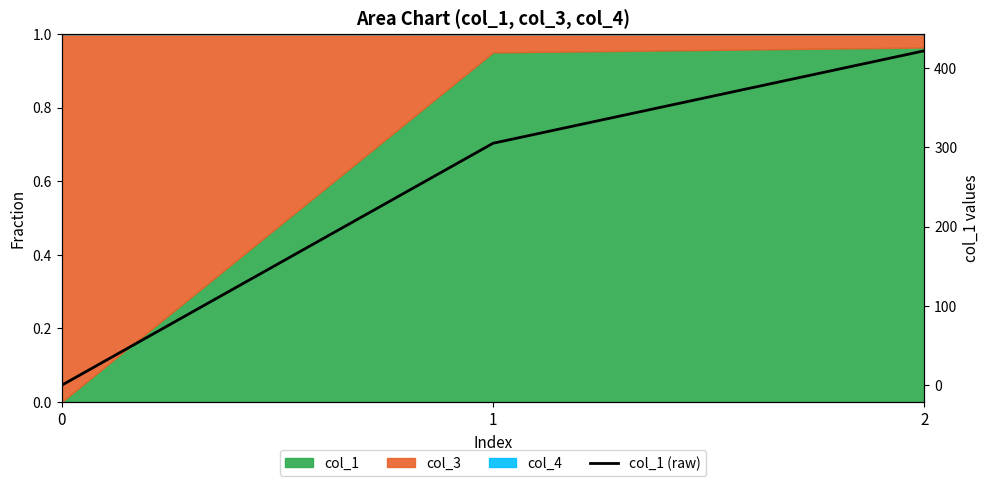

Rank the categories by value from highest to lowest.

2, 1, 0